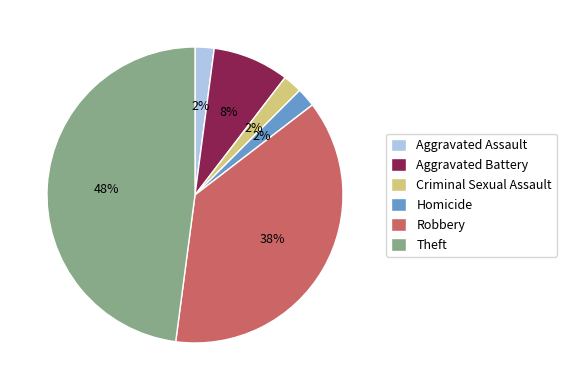

How many slices are in this pie chart?

6